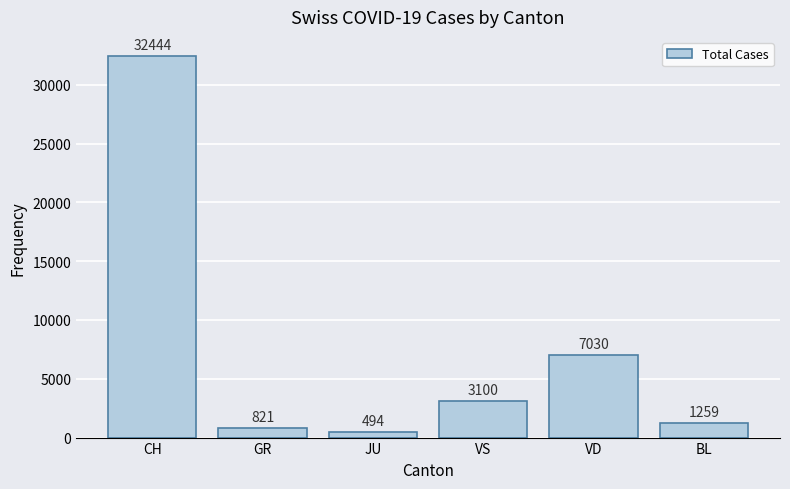

At which label does the data first exceed 3100?

CH